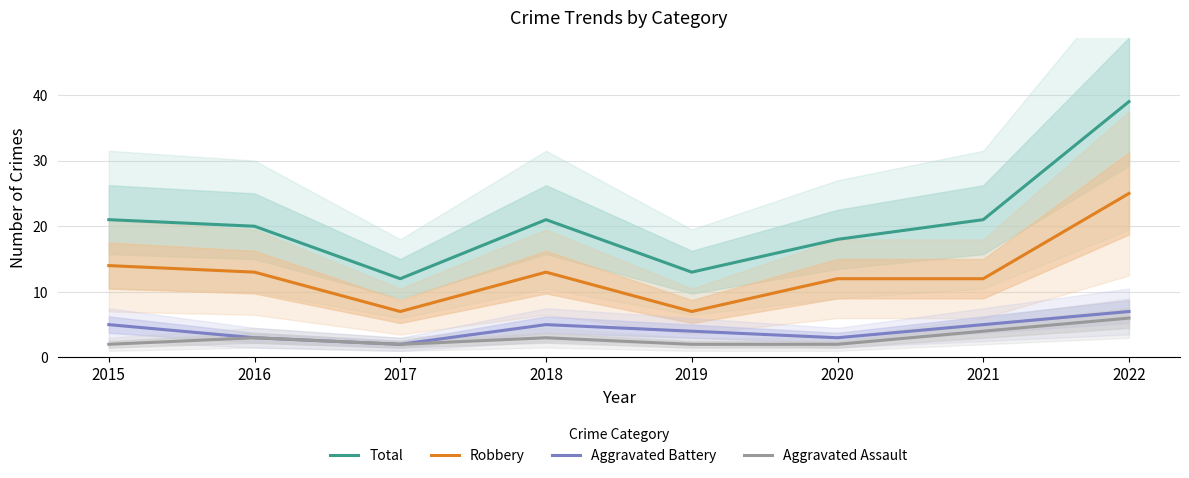

True or false: Total and Aggravated Assault intersect in this chart.

False